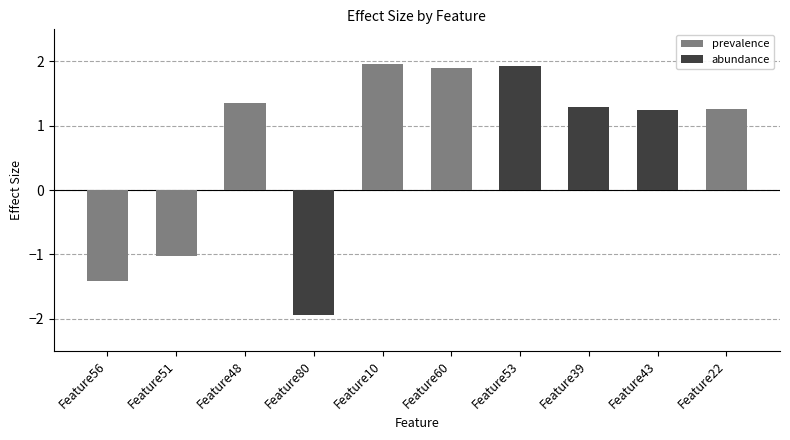

At which label does abundance reach its minimum?

Feature80